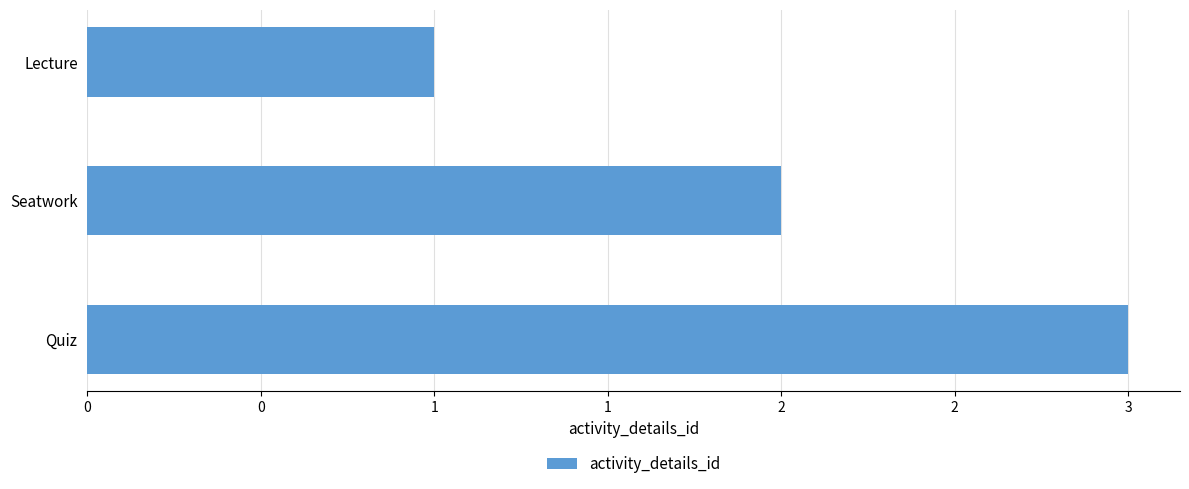

What is the greatest value displayed?

3